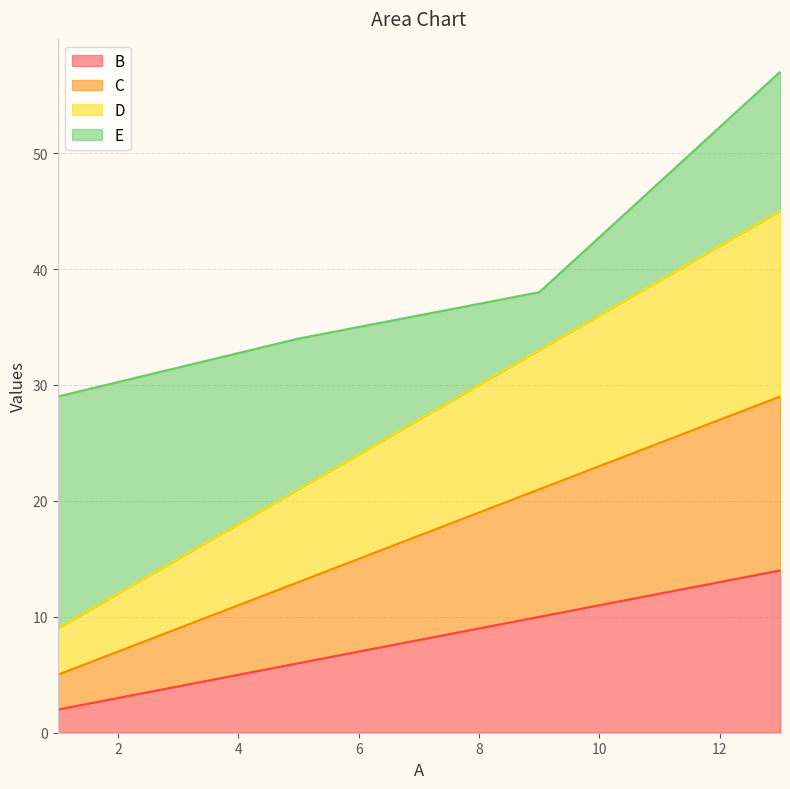

Is the value of C at 1 greater than the value of D at 13?

No